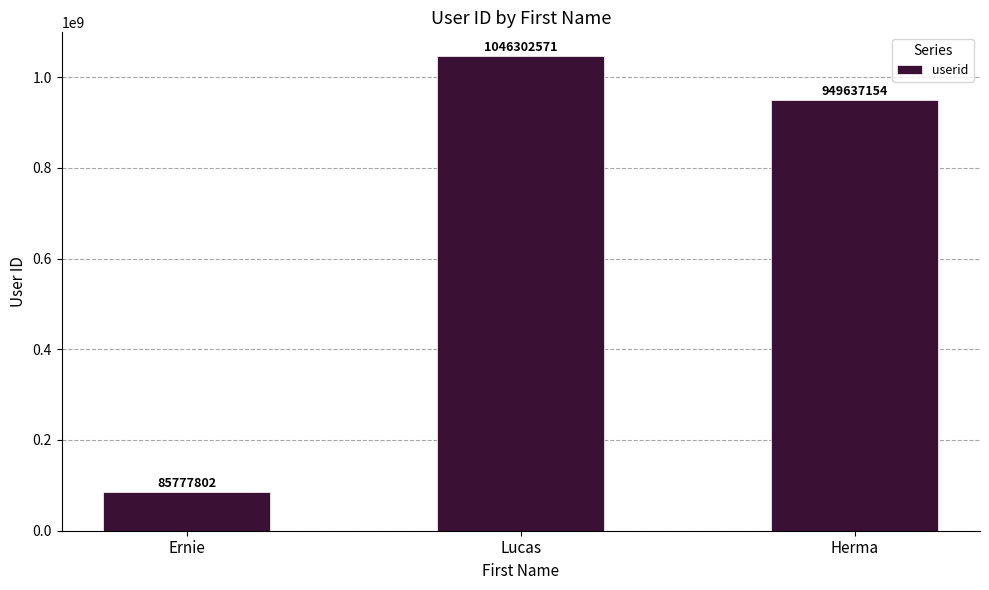

What is the value of the 1st bar from the left?

85777802